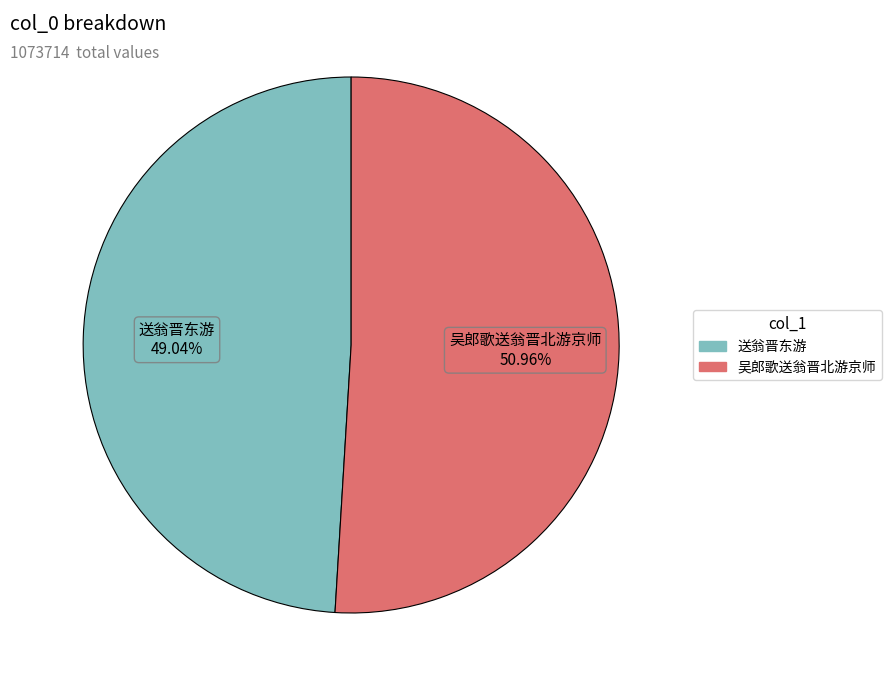

Is there a majority slice in this chart?

Yes